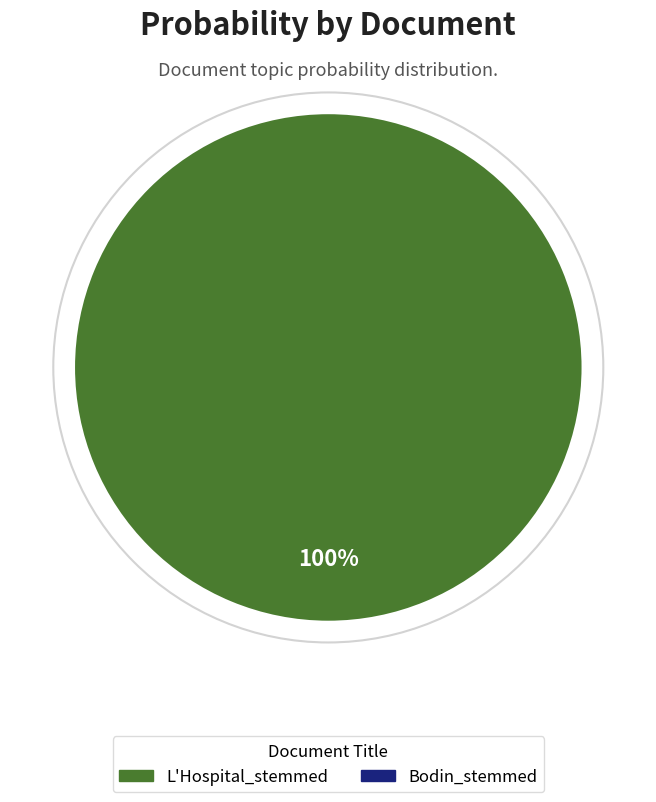

Count the number of slices in the pie.

1